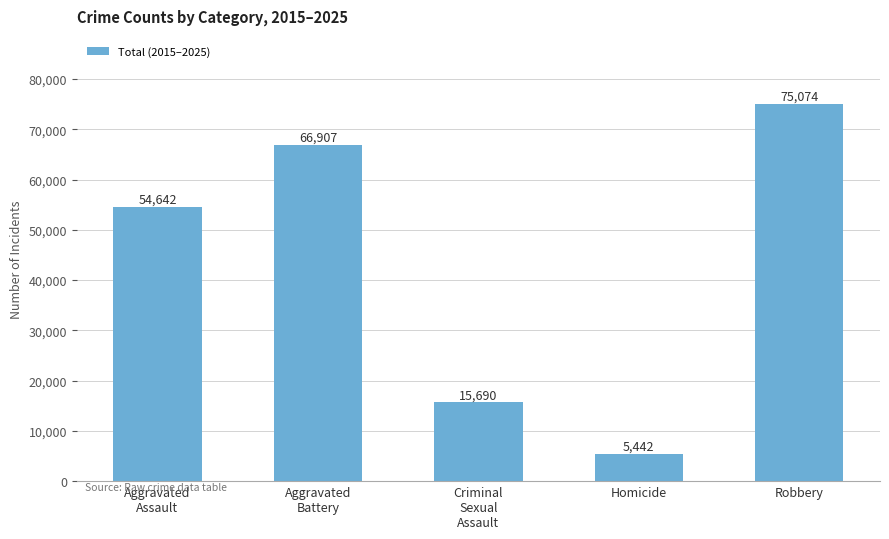

Is it true that the value at Homicide is 5442?

True